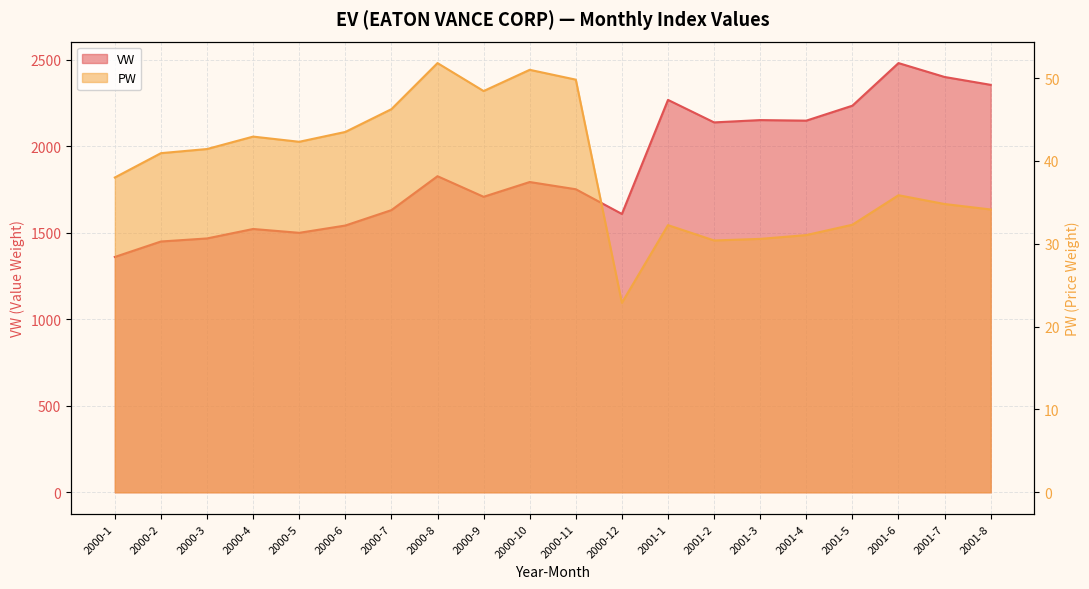

True or false: PW and VW cross at least once.

False